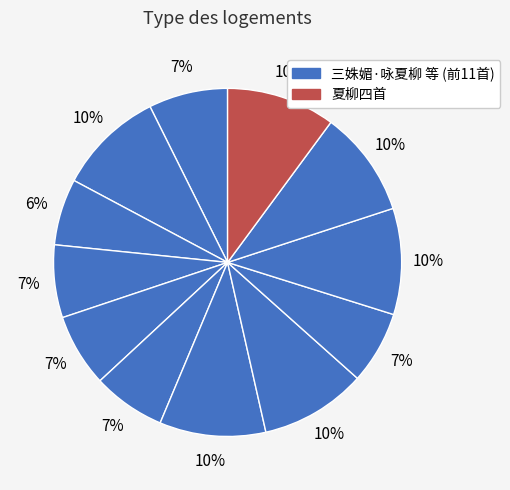

How many segments does this pie chart have?

12